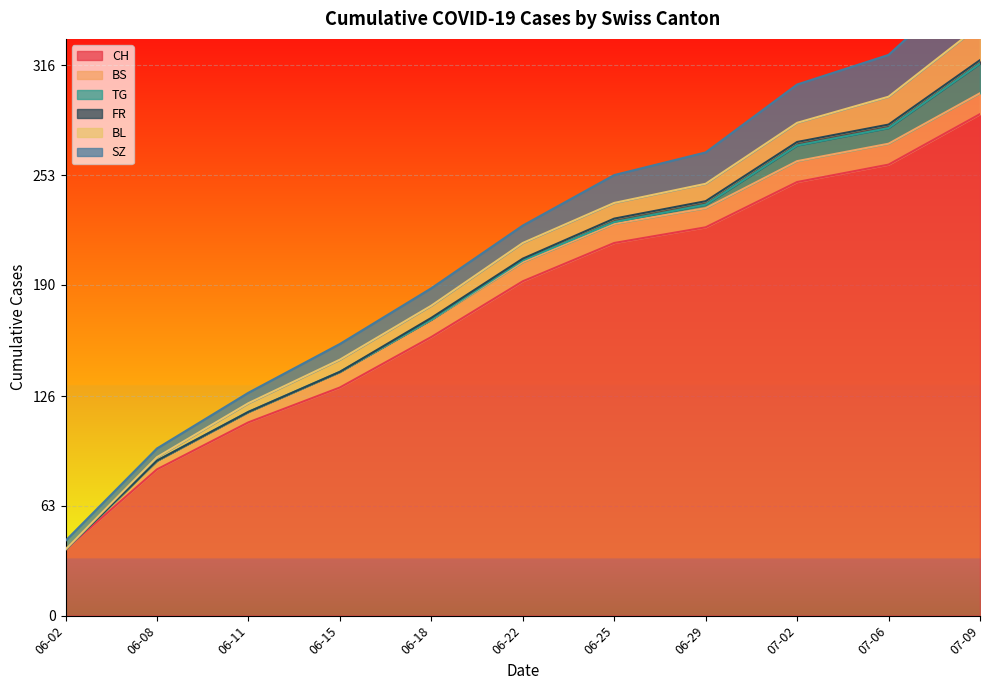

What is the sum of the CH values at 2020-06-11 and 2020-07-09?

399